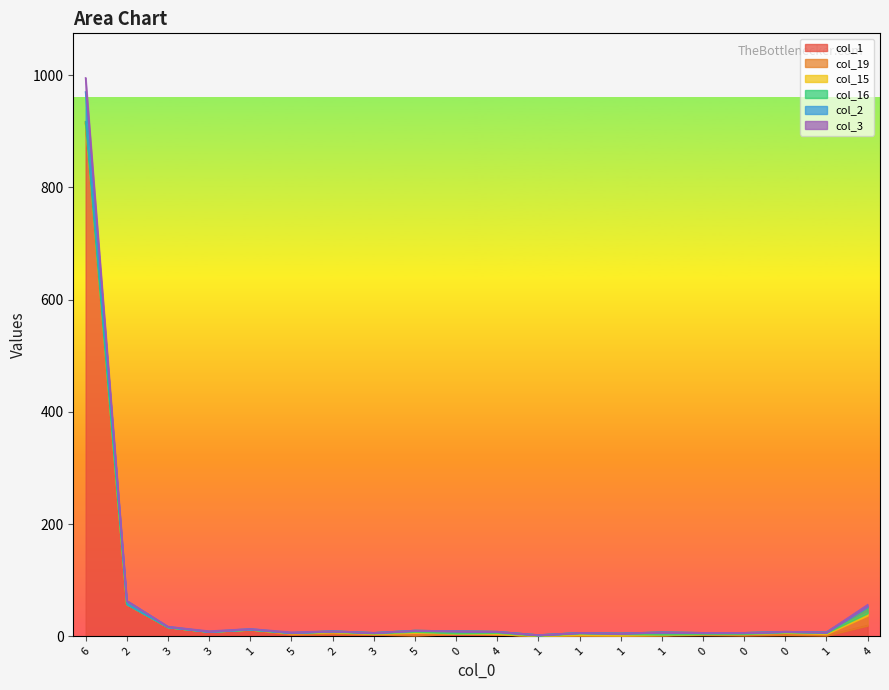

Which series has the largest range (max minus min)?

col_2